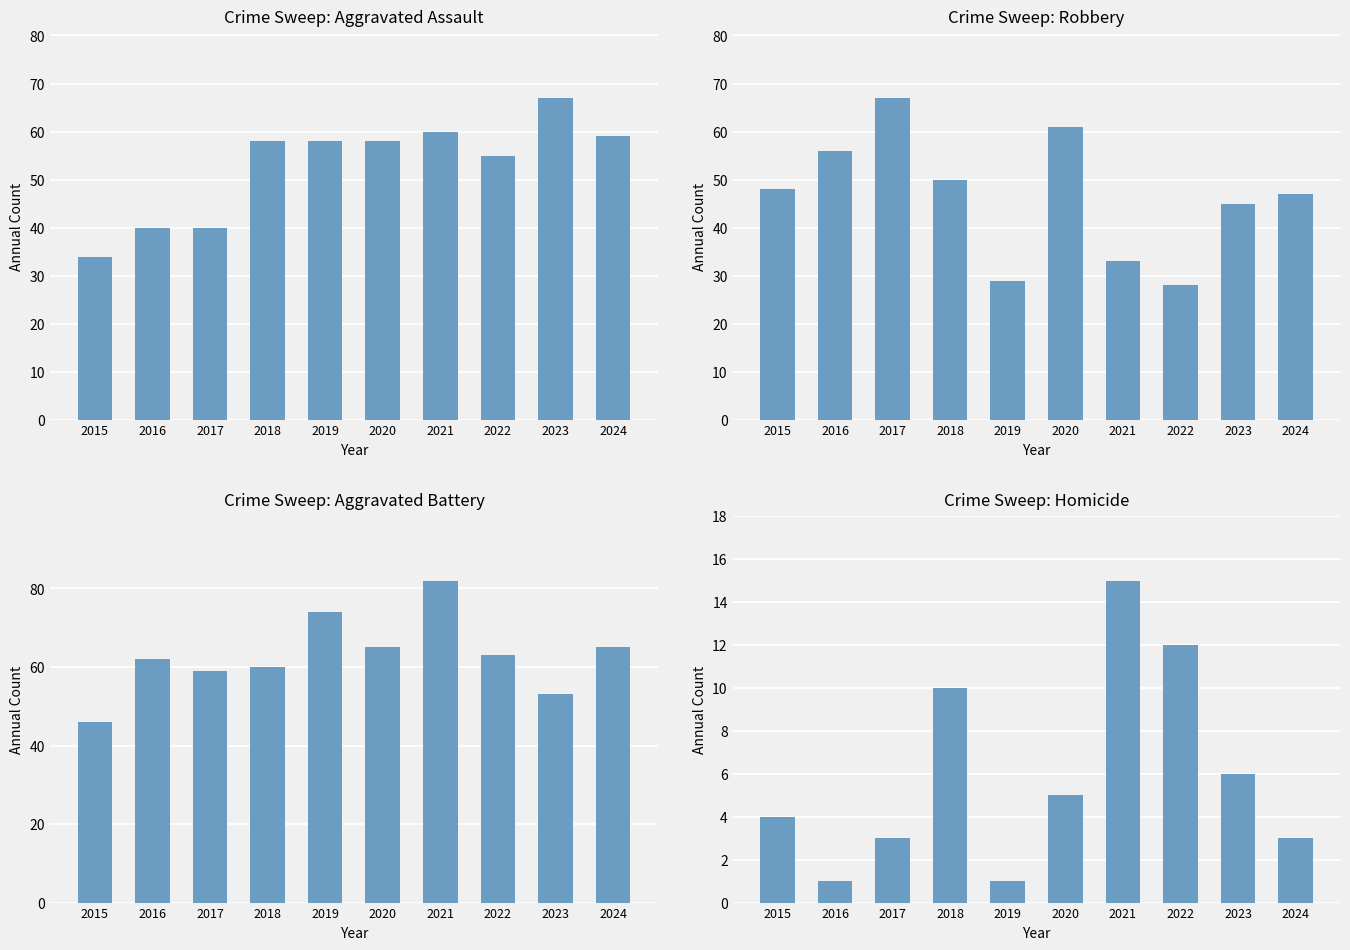

Rank the series by their maximum value, from highest to lowest.

Aggravated Battery, Aggravated Assault, Robbery, Homicide